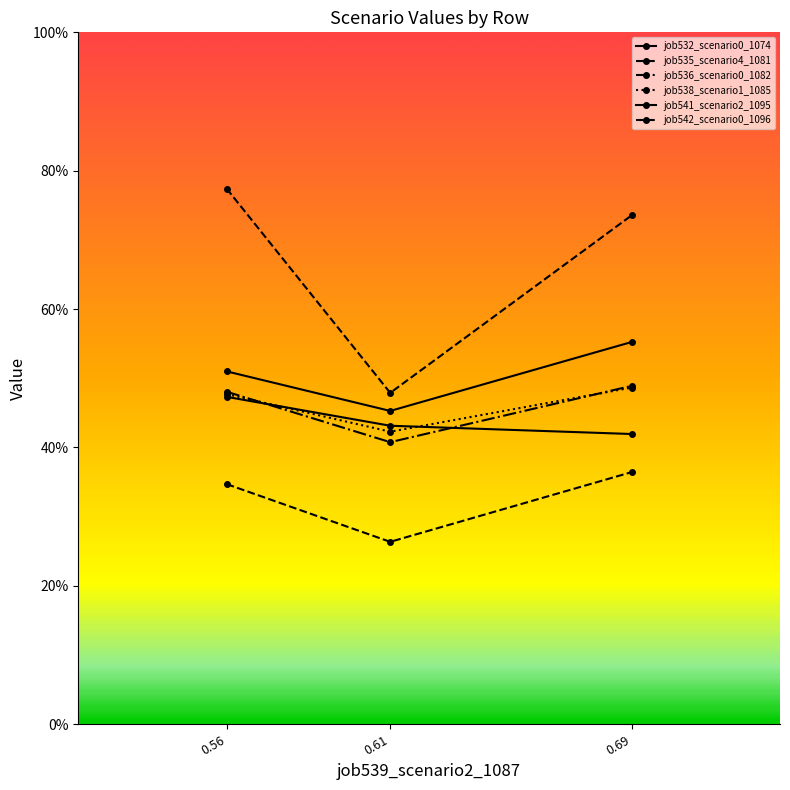

At which label is job538_scenario1_1085 closest to 0?

0.61